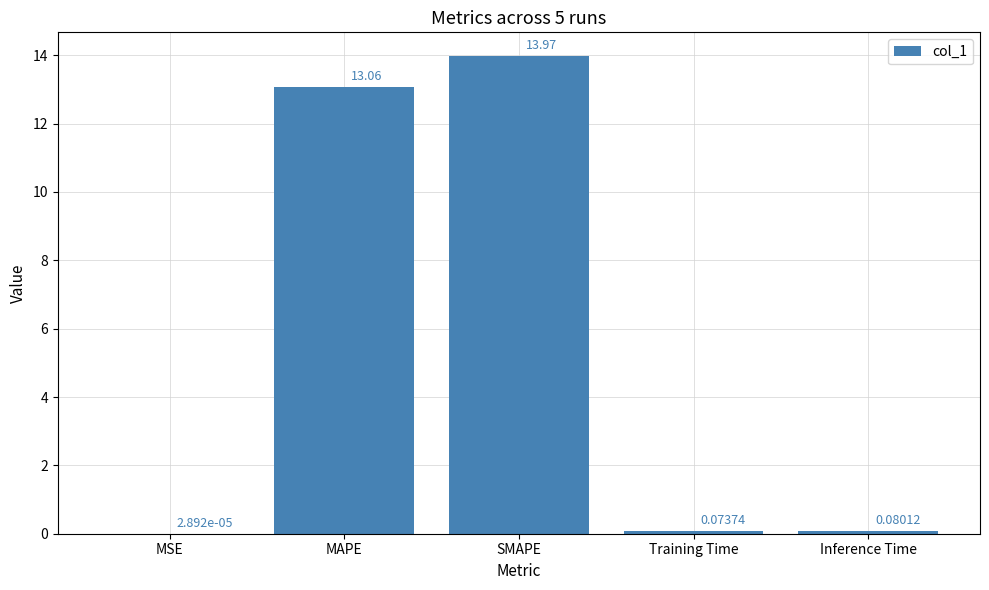

What is the sum of all values?

27.2